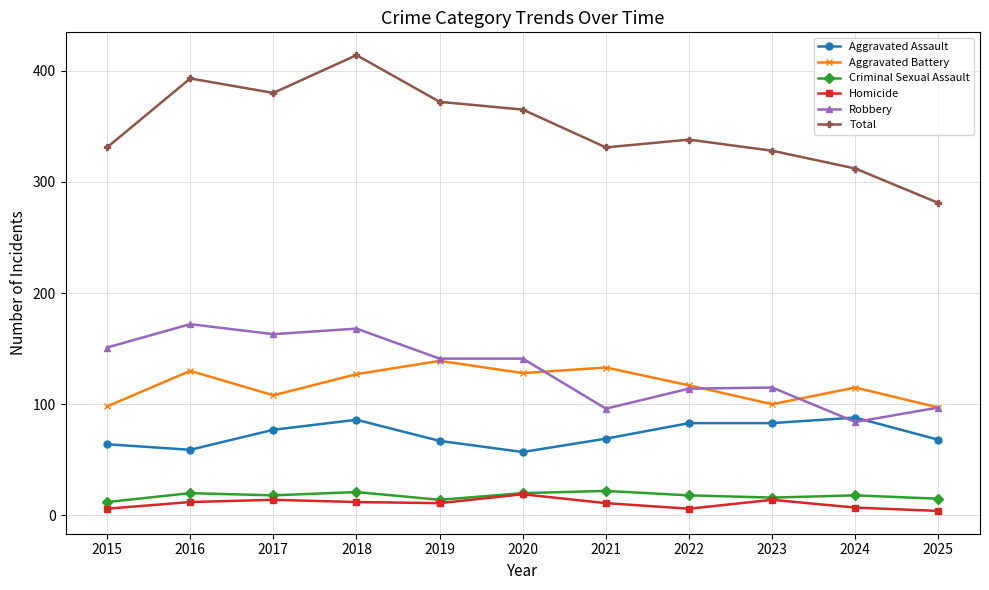

Which series has the widest spread of values?

Total